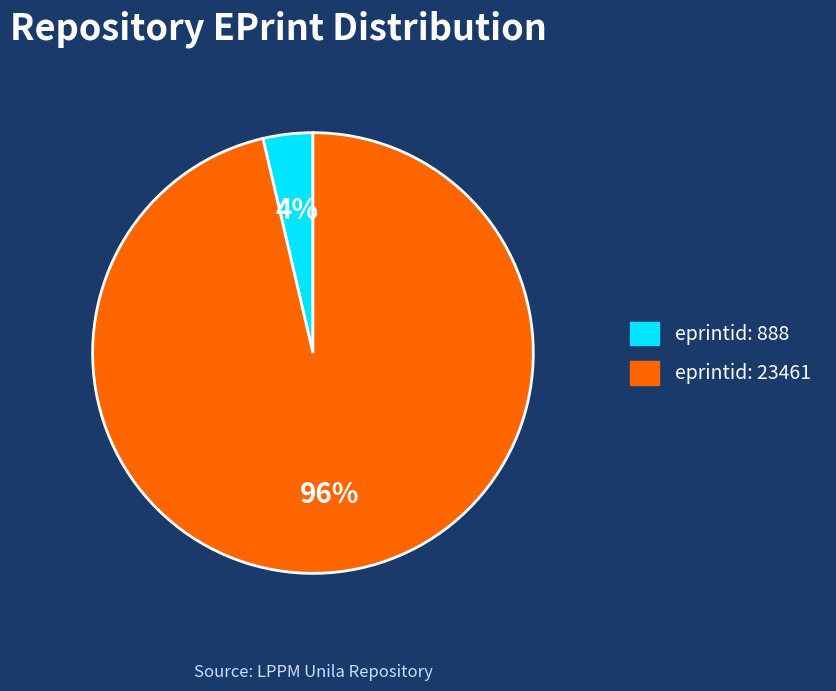

To the nearest percent, what is the average slice percentage?

50%